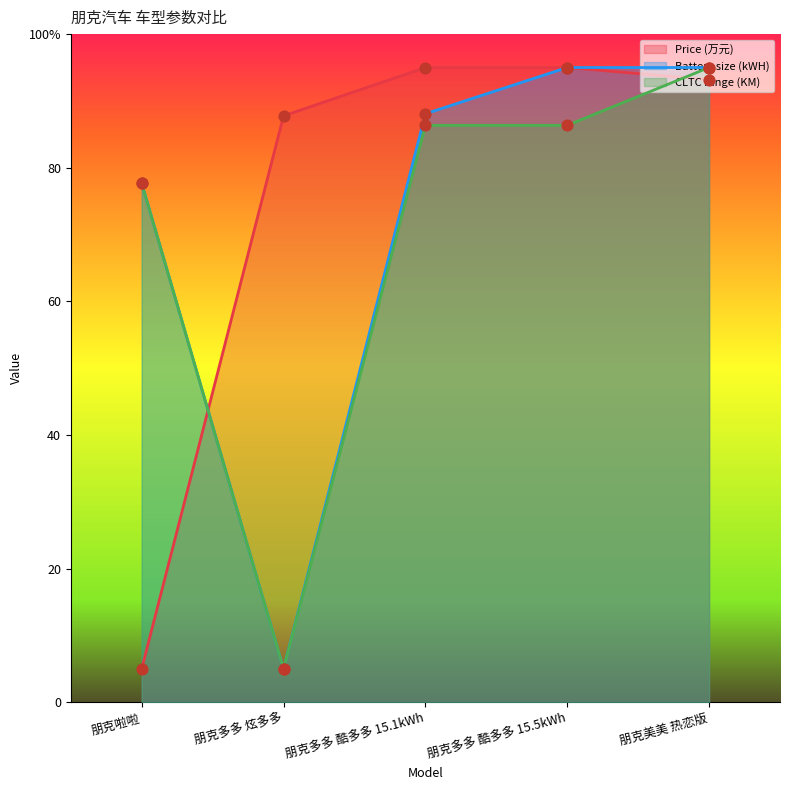

Which series has the largest Y range (max minus min)?

Price (万元)